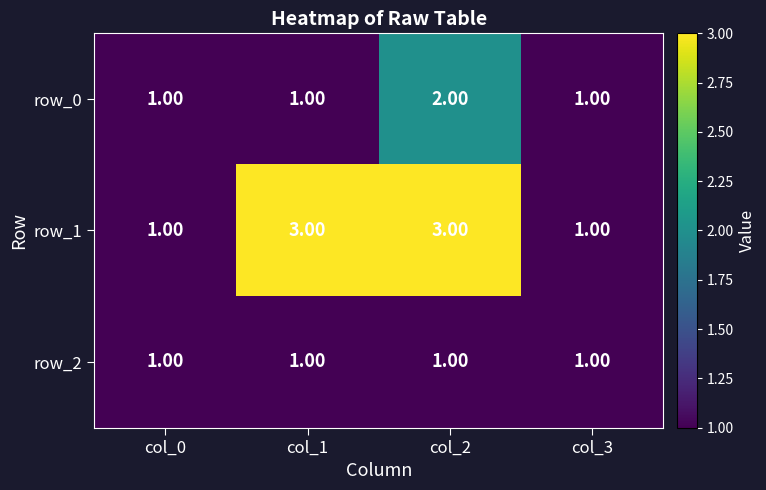

What is the minimum value shown in the chart?

1